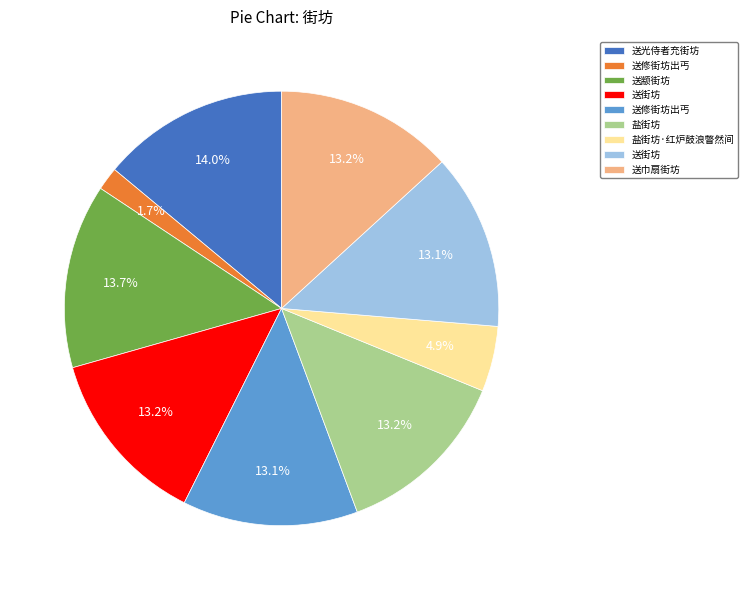

Is there any slice that represents more than half of the pie?

No